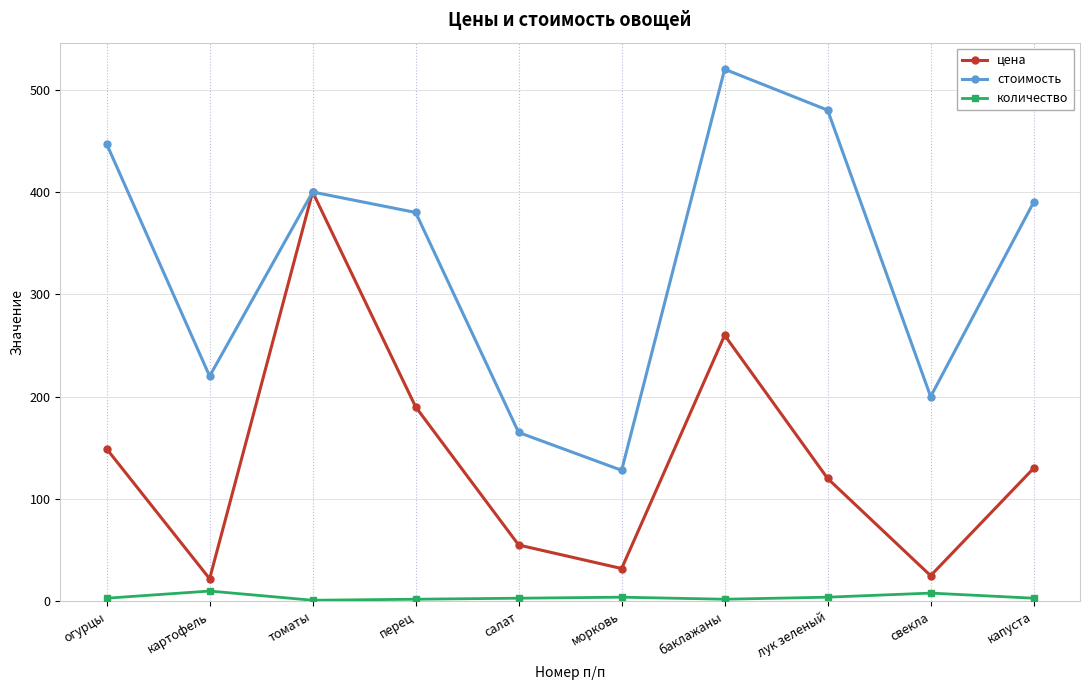

Which series changed the most between картофель and лук зеленый?

стоимость